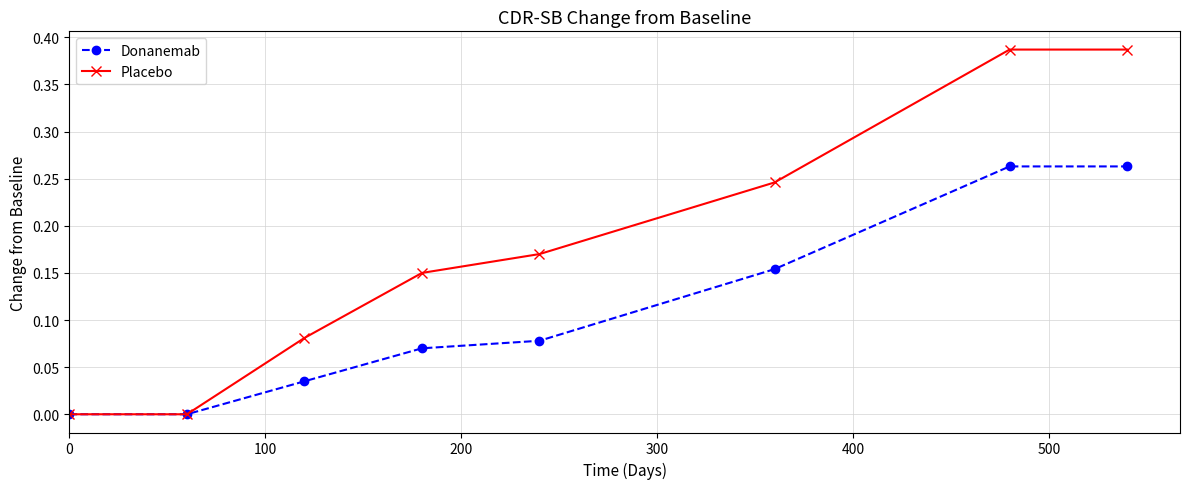

Which series has the largest total across all categories?

Placebo